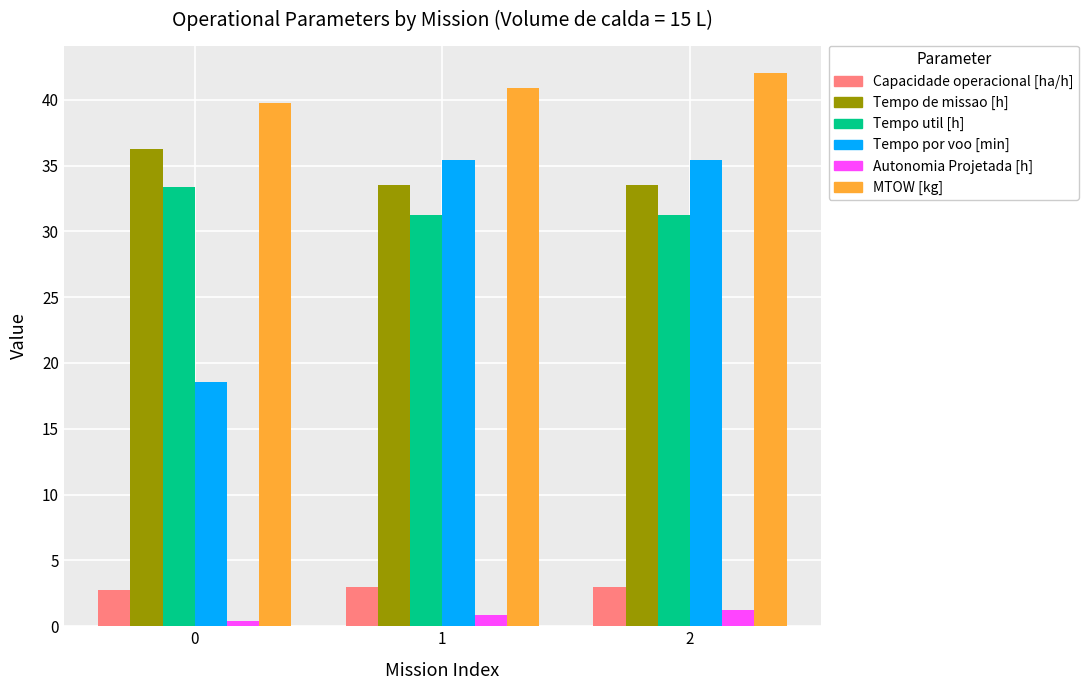

What is the difference between the maximum and minimum values in the Capacidade operacional [ha/h] series?

0.2